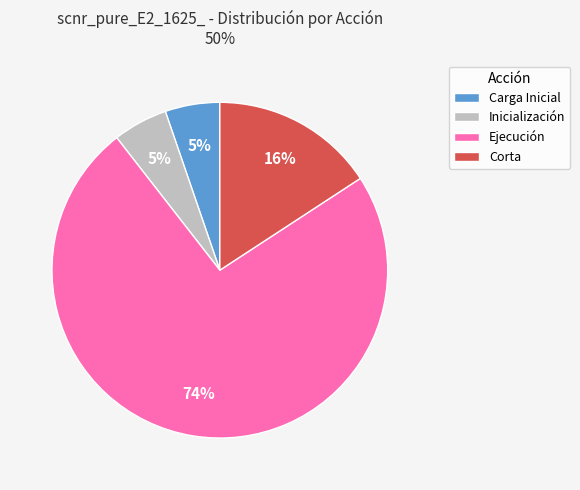

Combined, do Carga Inicial and Corta account for over 50%?

No